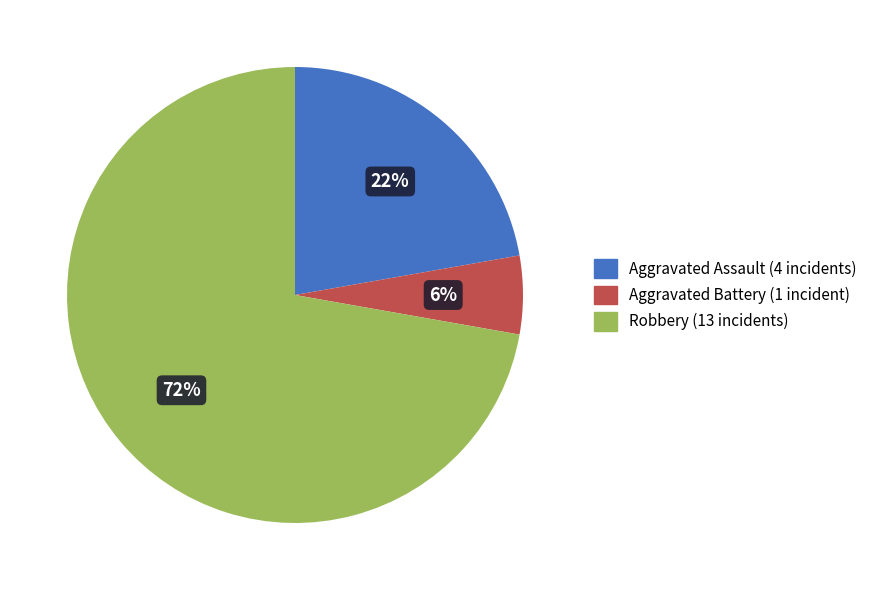

Is there any slice that represents more than half of the pie?

Yes